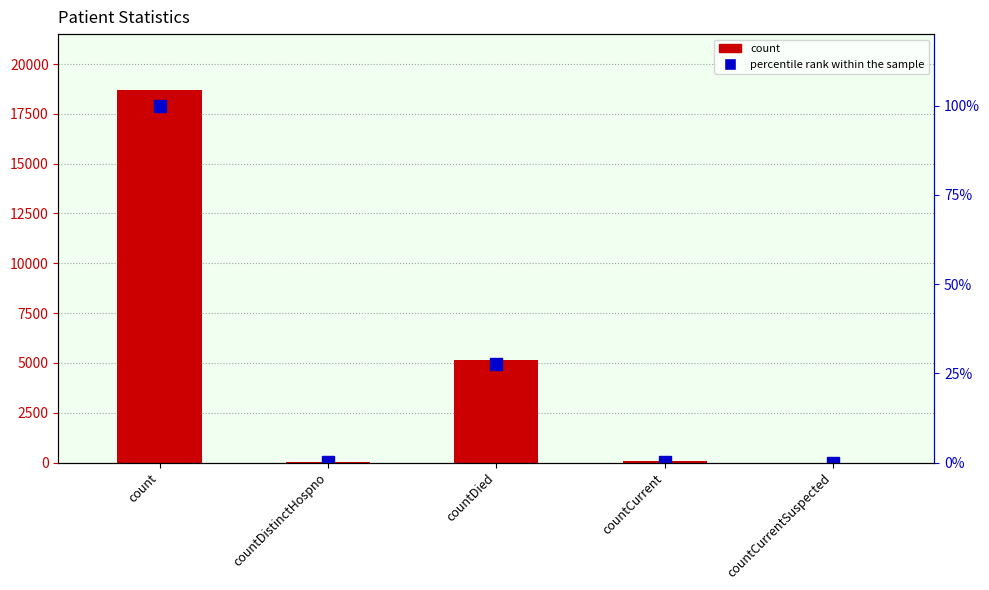

What is the value of the count bar at the 1st from the left?

18698.0